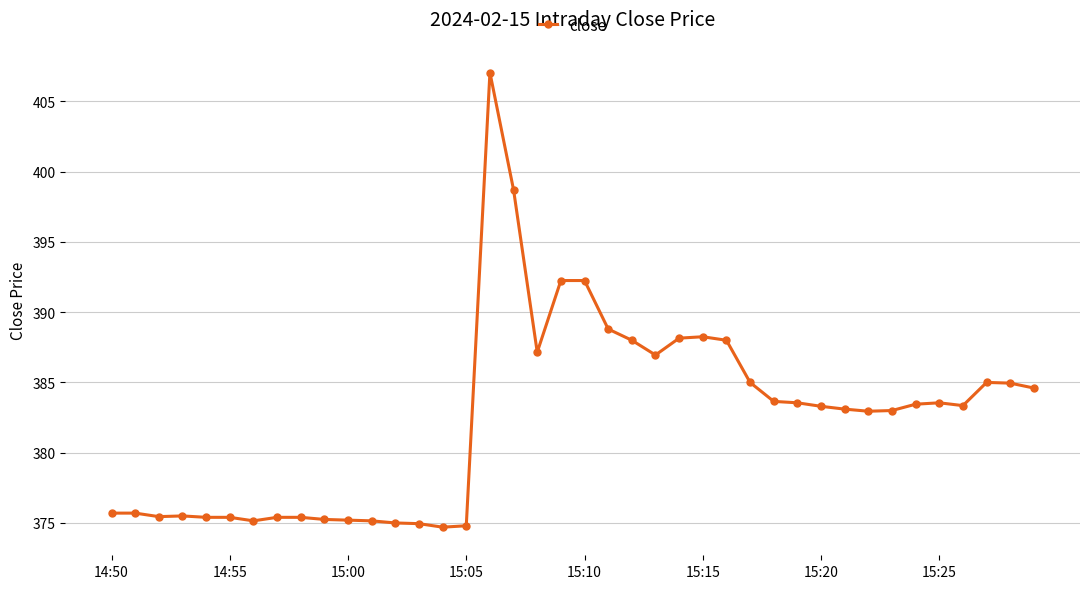

True or false: there are more than 0 points higher than both neighbors.

True